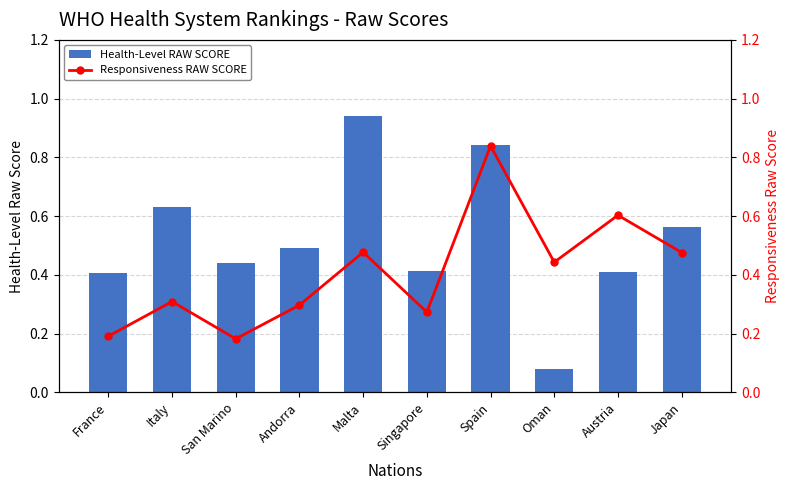

Which series changed the most between San Marino and Austria?

Responsiveness RAW SCORE